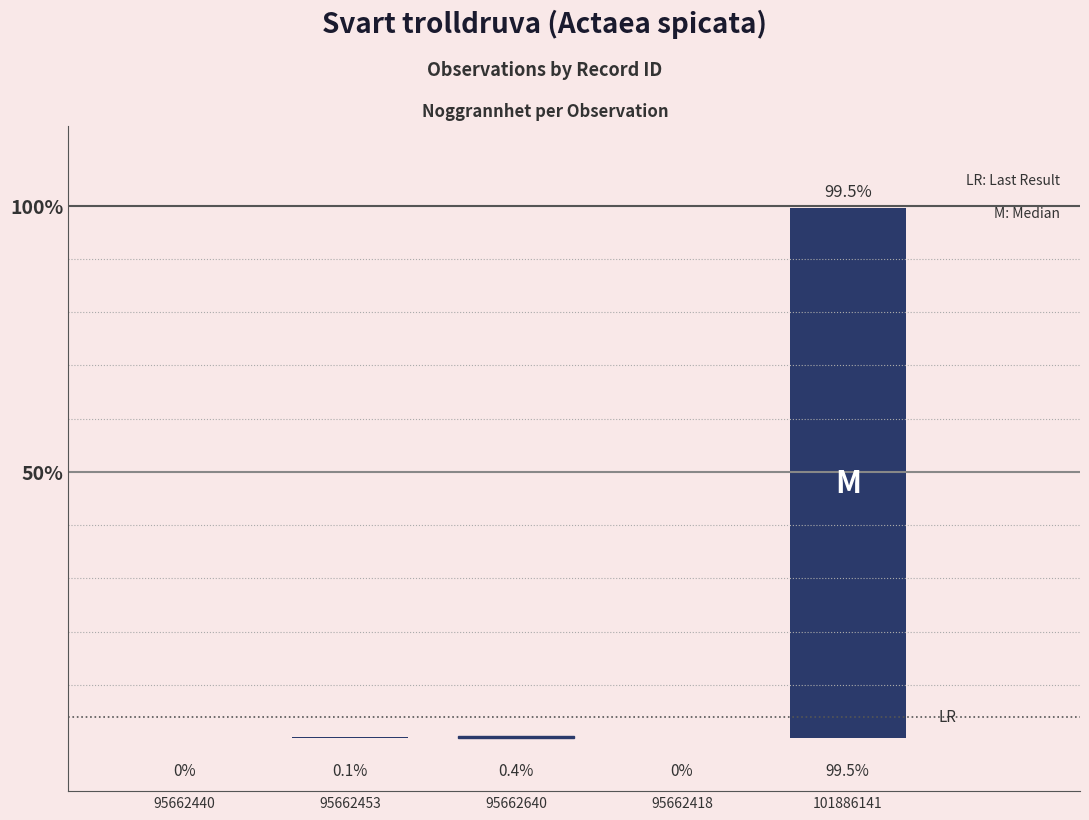

What is the sum of all values?

100.0